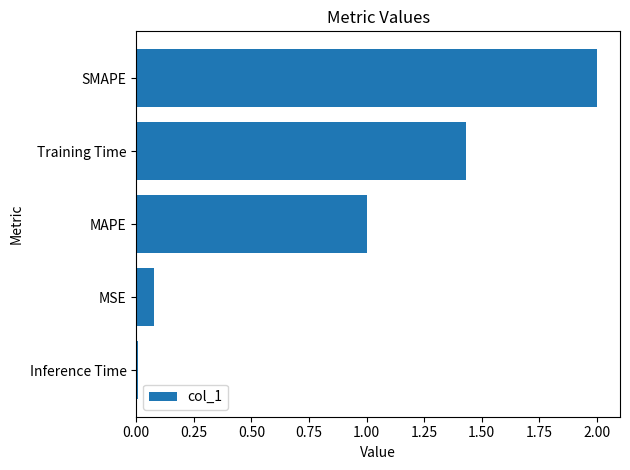

What is the average value?

0.9